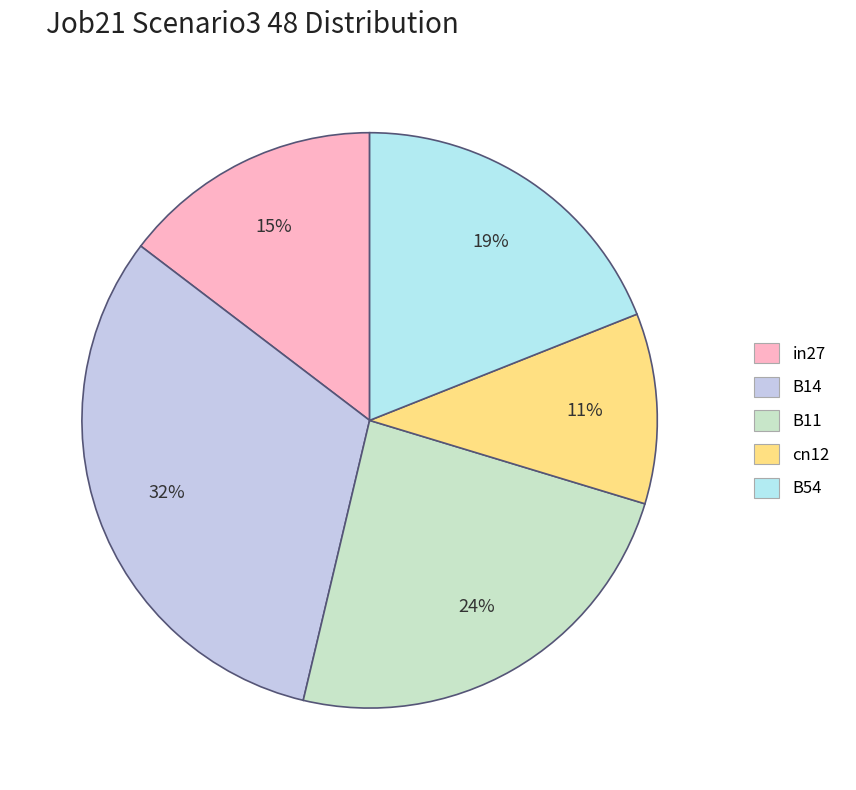

To the nearest percent, what is the average slice percentage?

20%